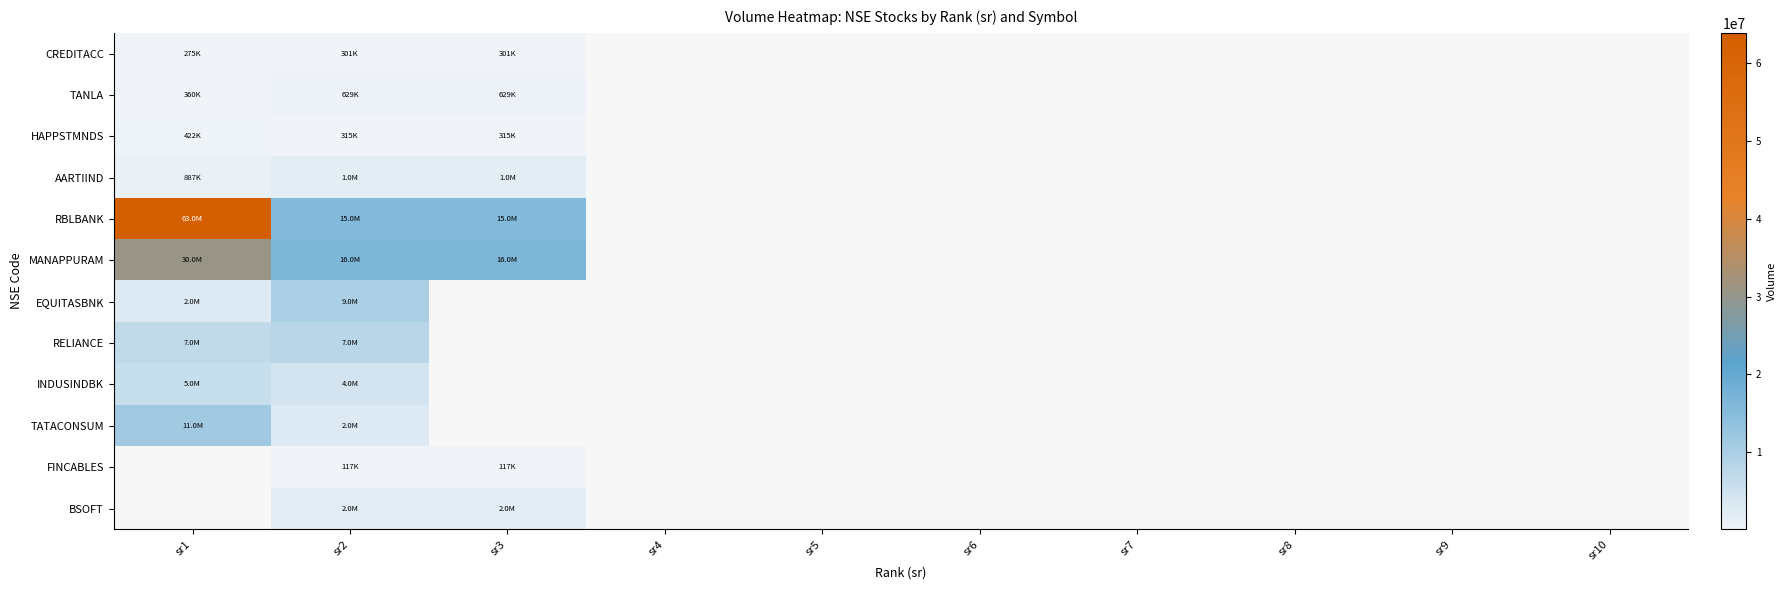

How many series are shown in this chart?

12